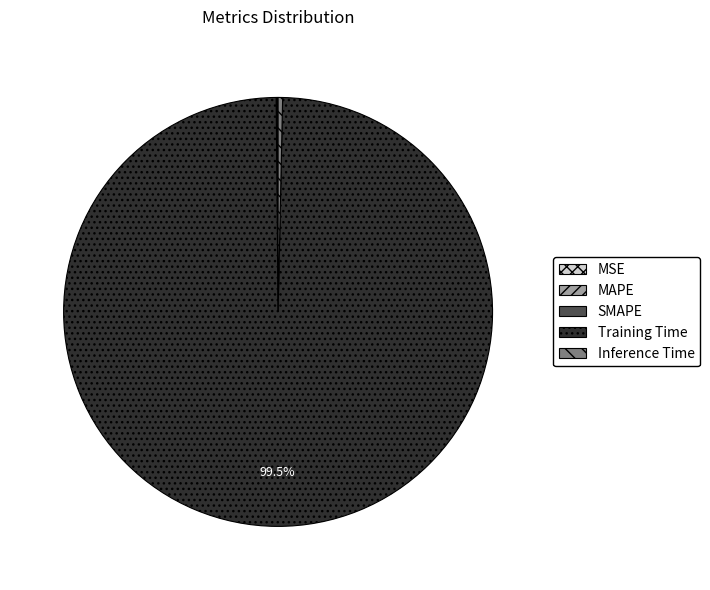

Which slice is the largest?

Training Time